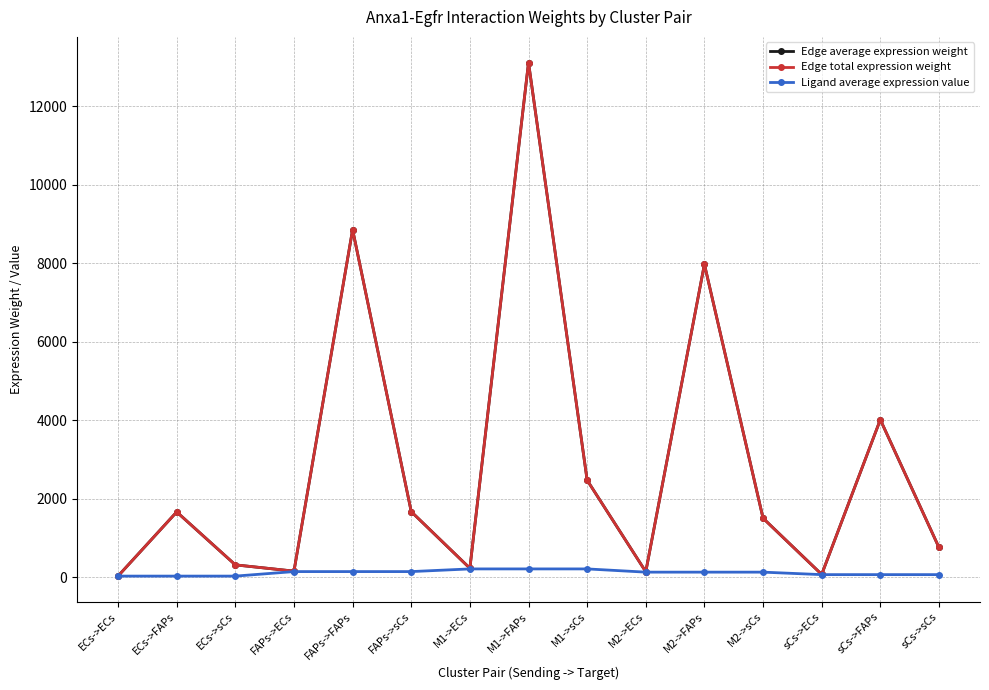

List the series in order of their peak value, highest first.

Edge average expression weight, Edge total expression weight, Ligand average expression value